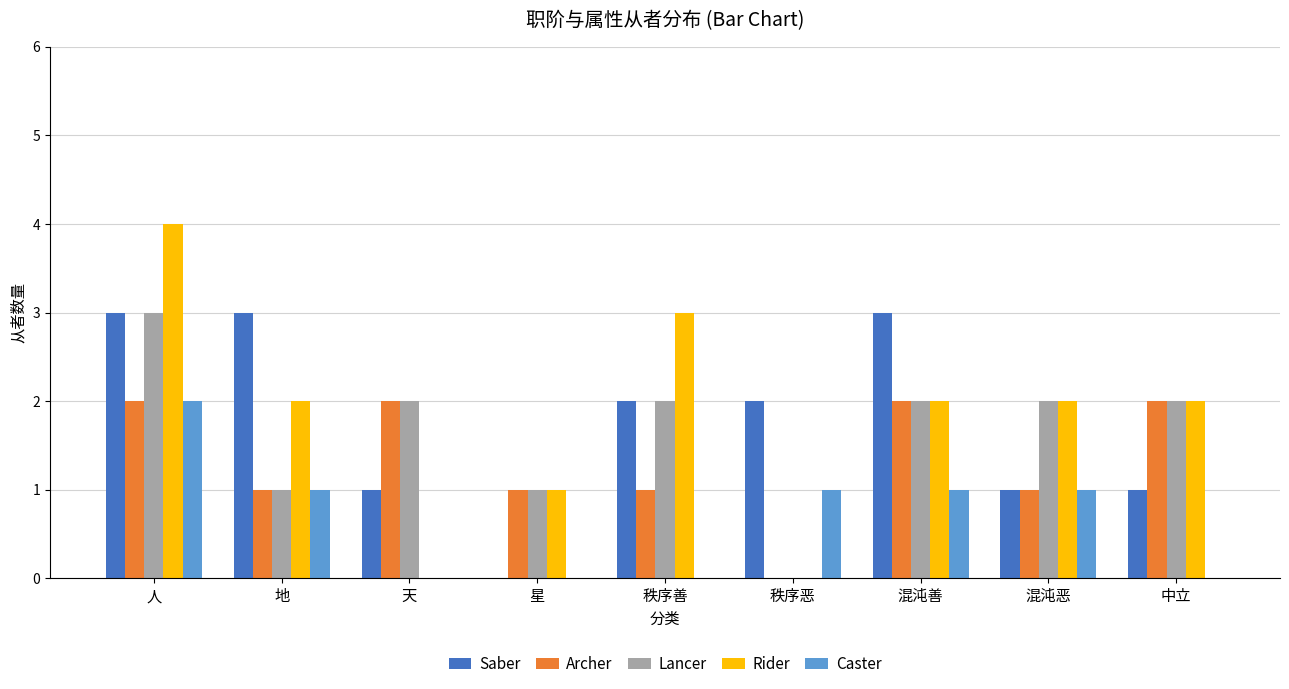

The value of Caster at 混沌恶 is 1. True or false?

True